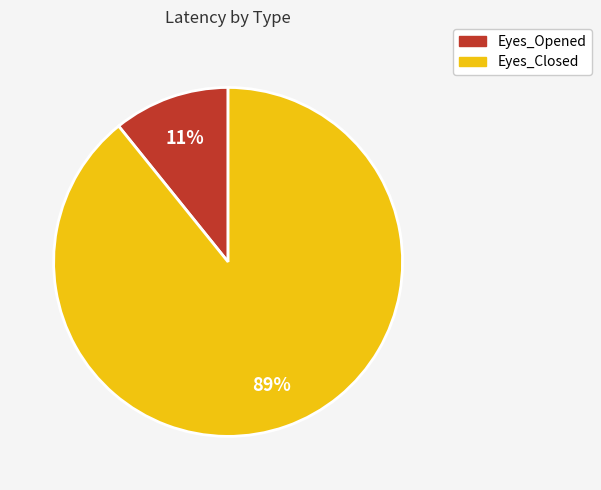

Which slice is the largest?

Eyes_Closed